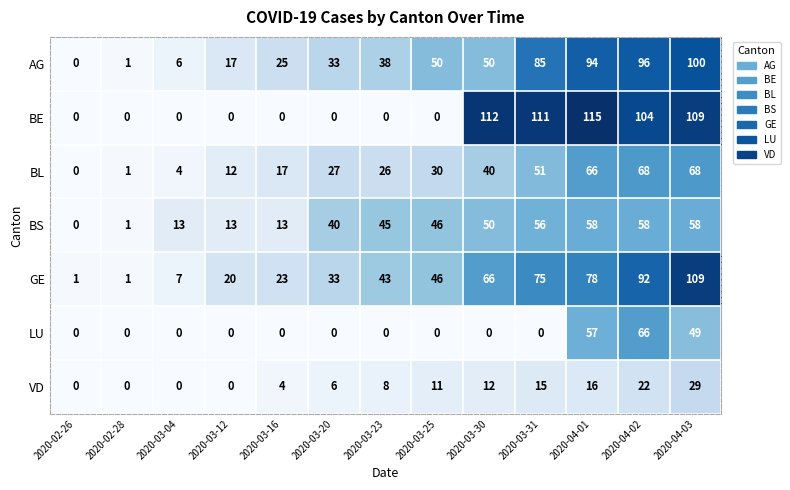

Which category has the highest value in the LU series?

2020-04-02